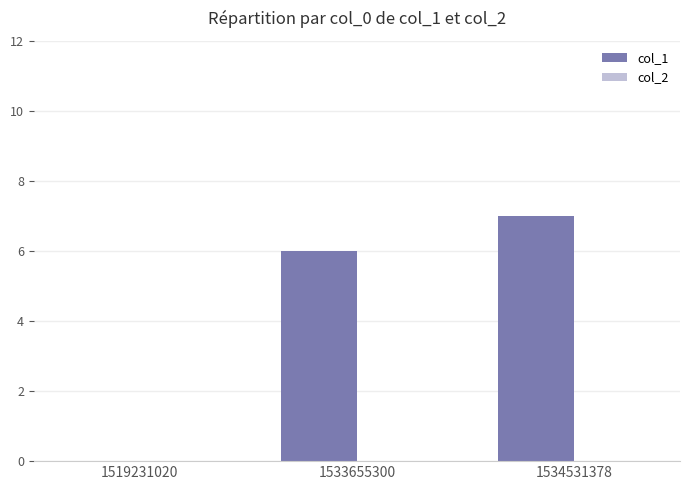

The value at 1534531378 is 12. True or false?

False